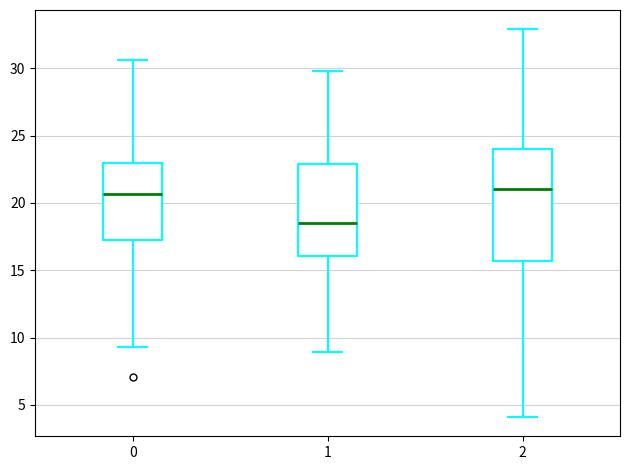

Where is the upper edge of the box at x = 1 on the y-axis? The values are not printed on the chart, so give them approximately, as read against the axis.

23.0